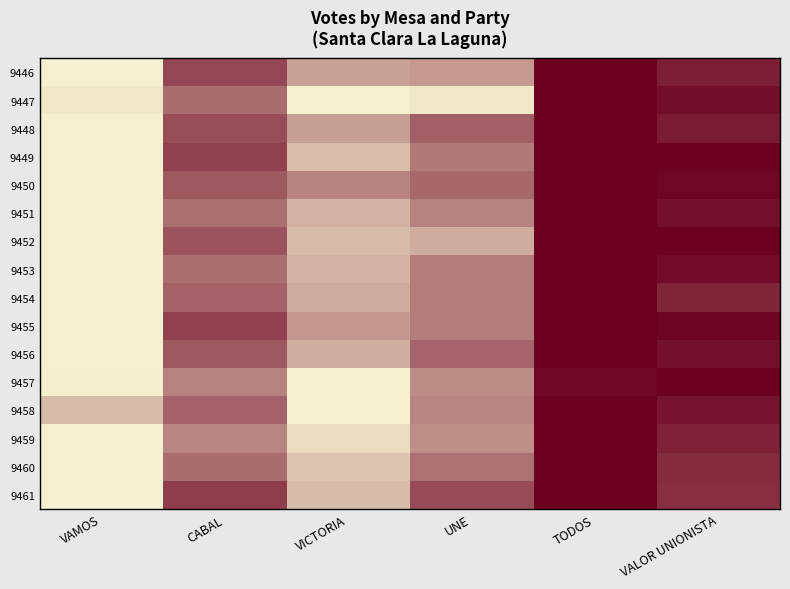

Count the number of data series in this chart.

16